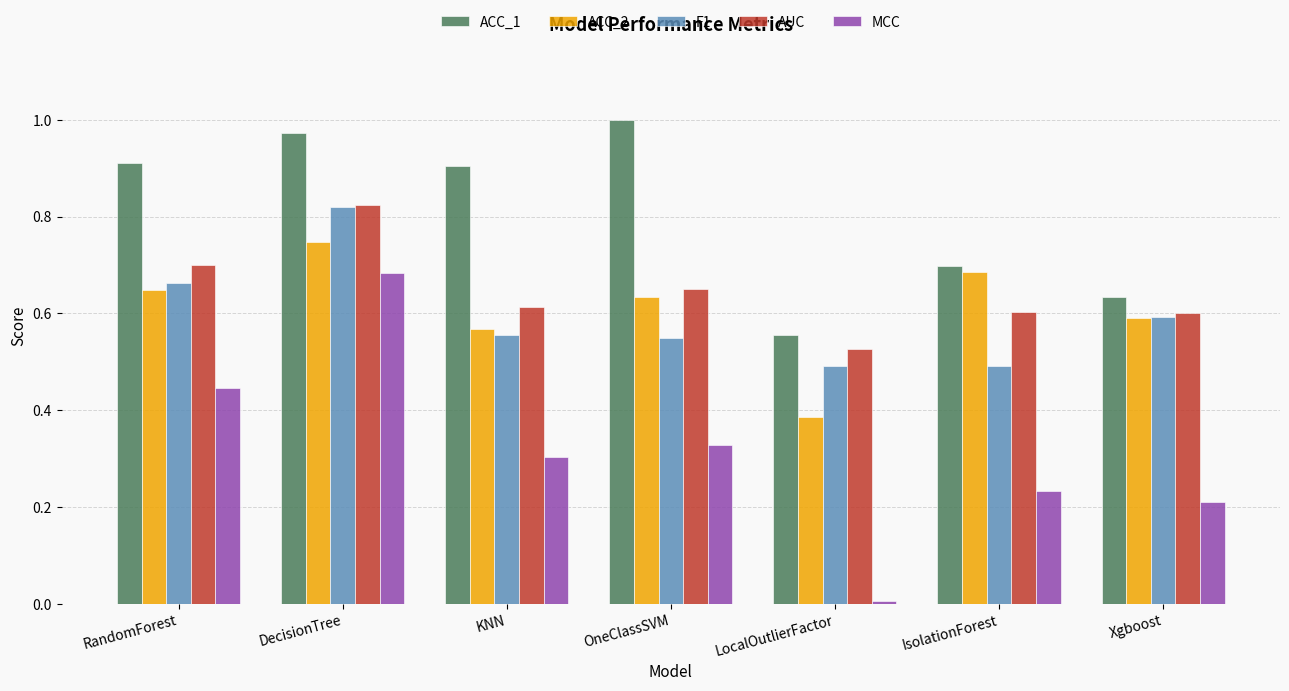

Rank the series at KNN from highest to lowest value.

ACC_1, AUC, ACC_2, F1, MCC